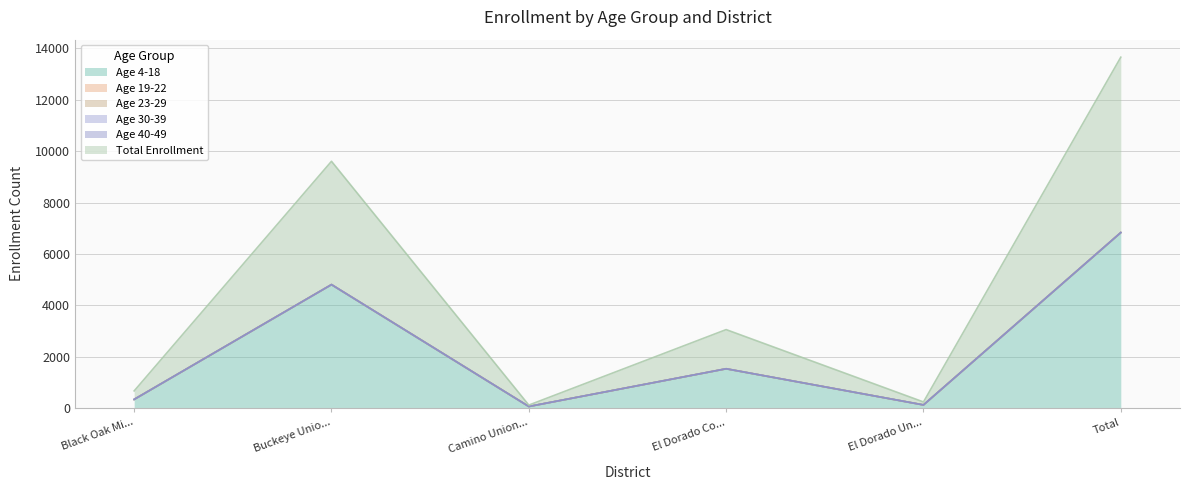

List the labels in order of Age 4-18 value, largest first.

Total, Buckeye Union Elementary, El Dorado County Office of Education, Black Oak Mine Unified, El Dorado Union High, Camino Union Elementary